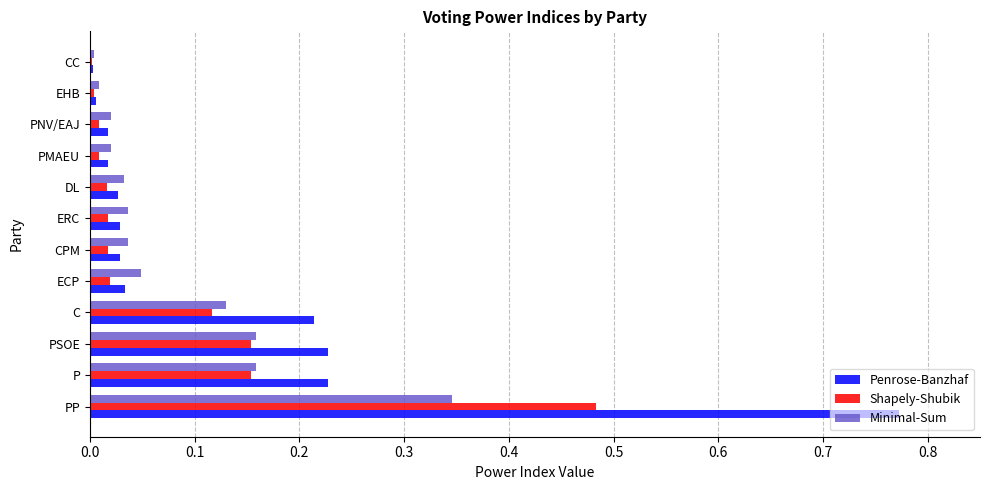

At which category is the sum across all series the highest?

PP